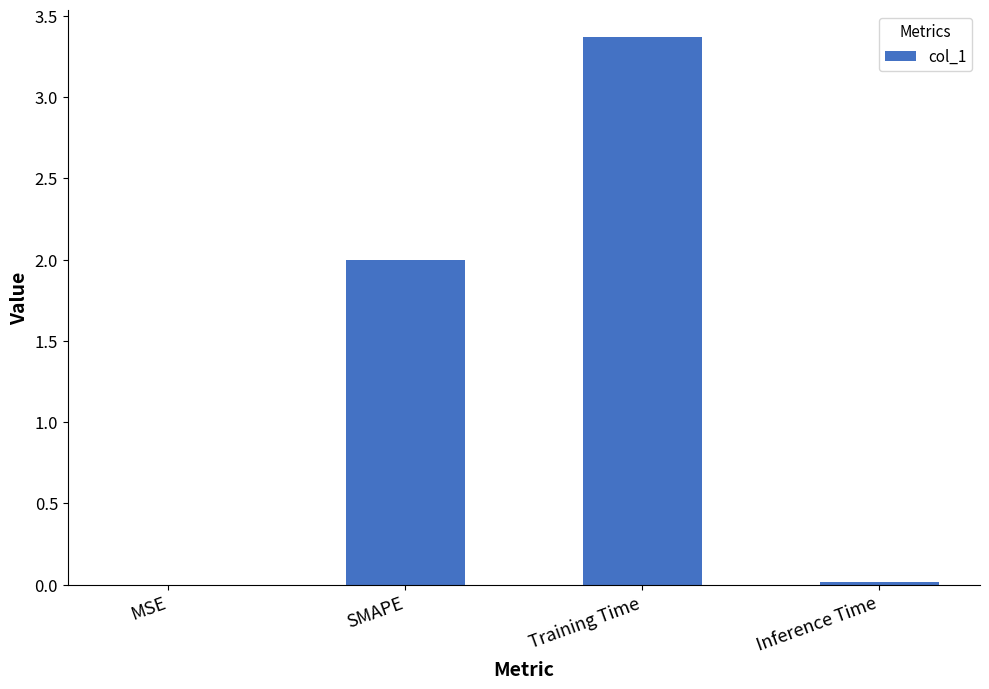

What is the maximum value shown in the chart?

3.4